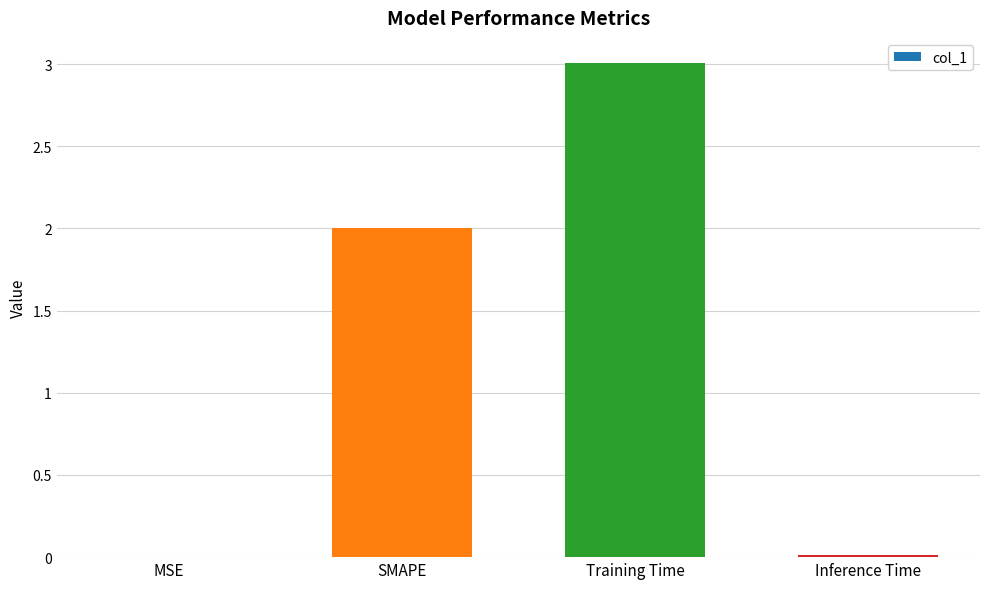

The value at Training Time is 3.0. True or false?

True